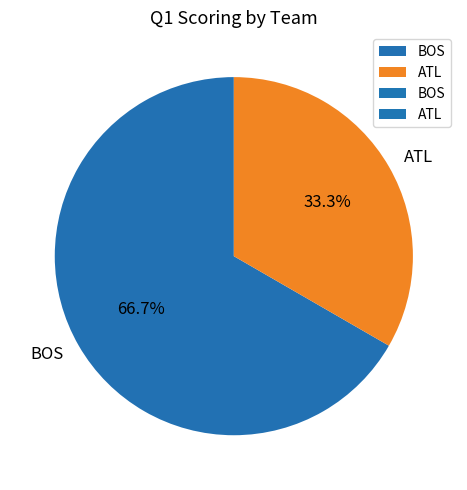

Is BOS the majority of the pie?

Yes